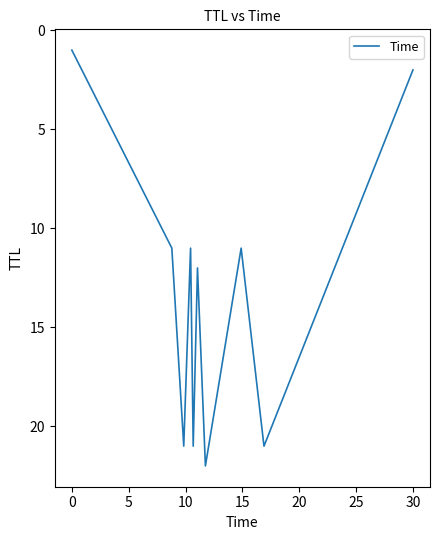

Reading left to right, what are all the values shown in this chart?

1	11	21	11	21	12	22	11	21	2